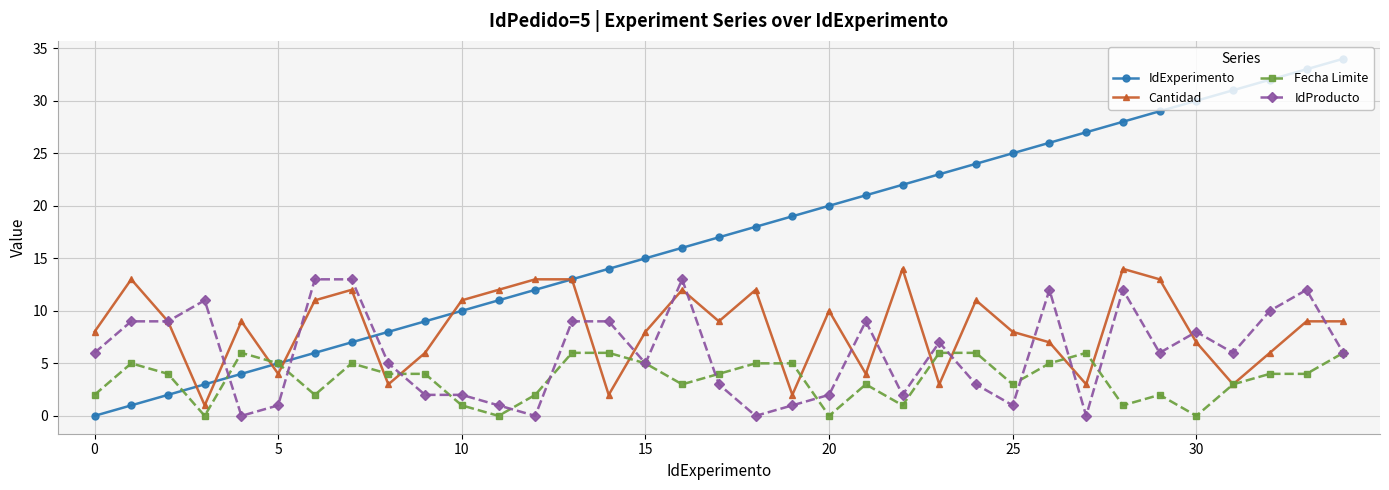

What is the sum of all IdExperimento values?

595